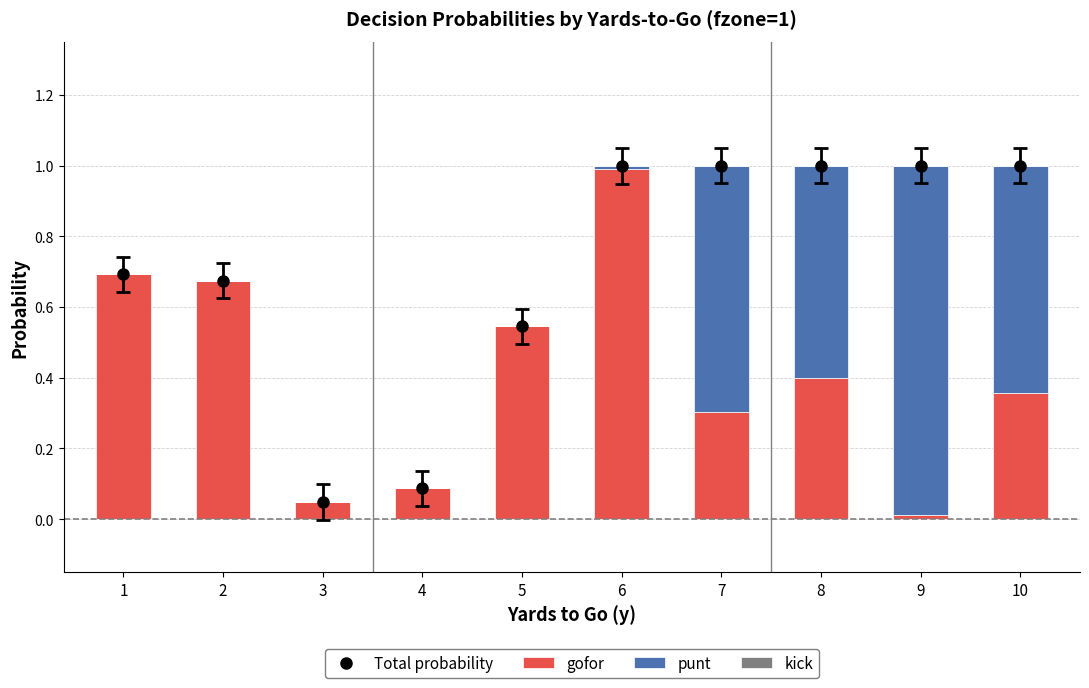

What is the greatest value displayed?

1.0